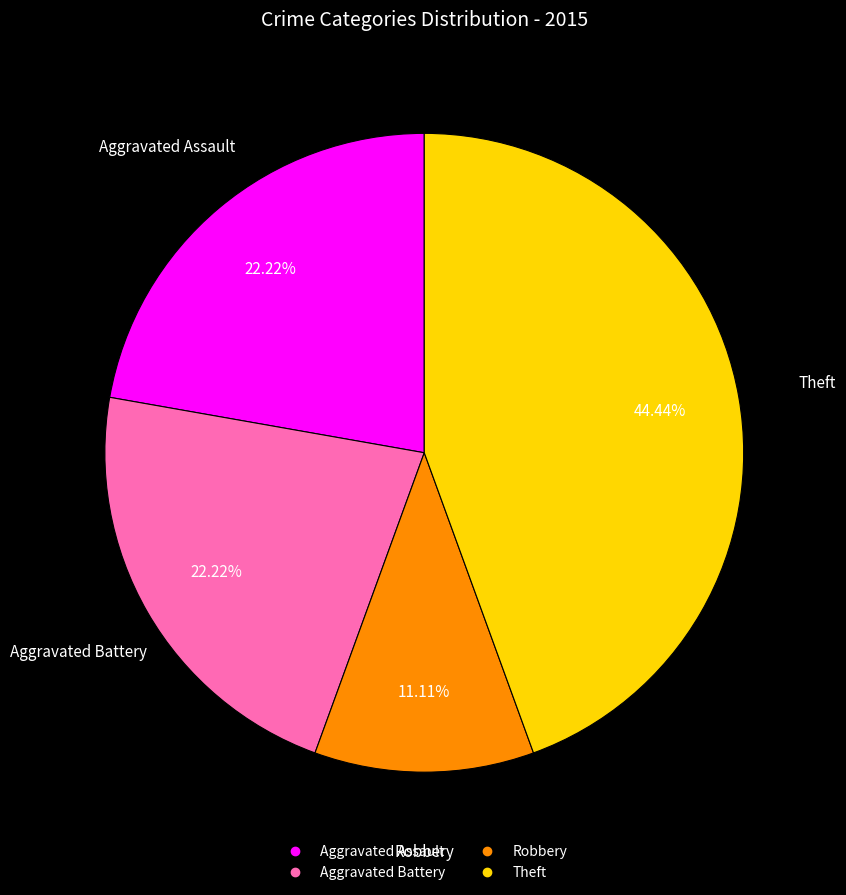

Is there any slice that represents more than half of the pie?

No